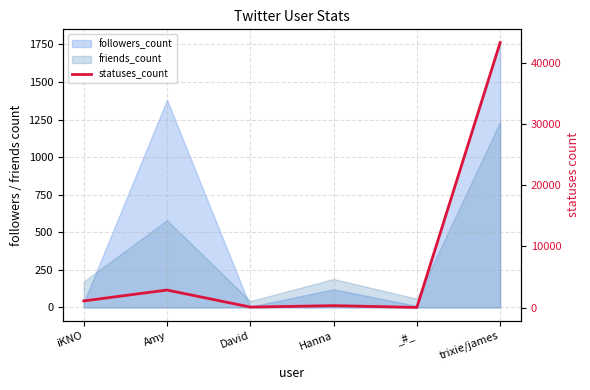

What is the maximum value shown in the chart?

43364